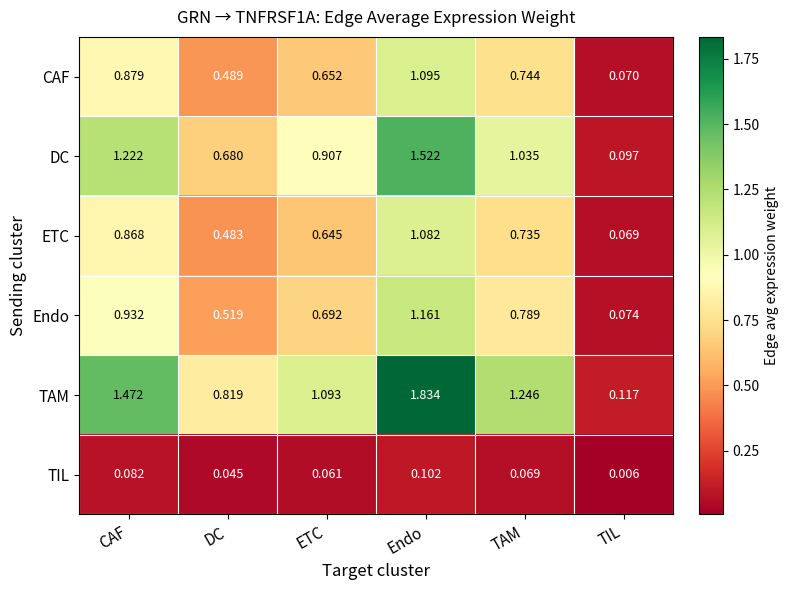

Which series has the largest total across all categories?

TAM